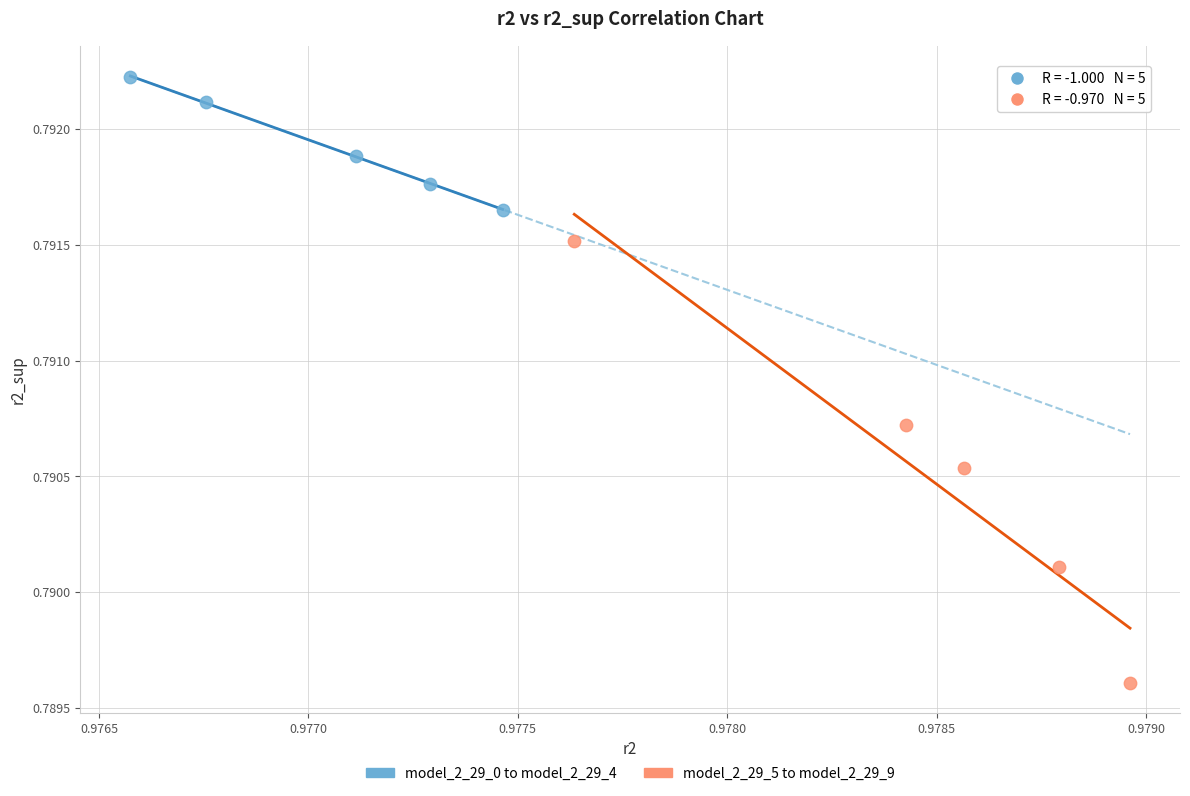

What are all the series names shown in the legend?

model_2_29_0 to model_2_29_4, model_2_29_5 to model_2_29_9